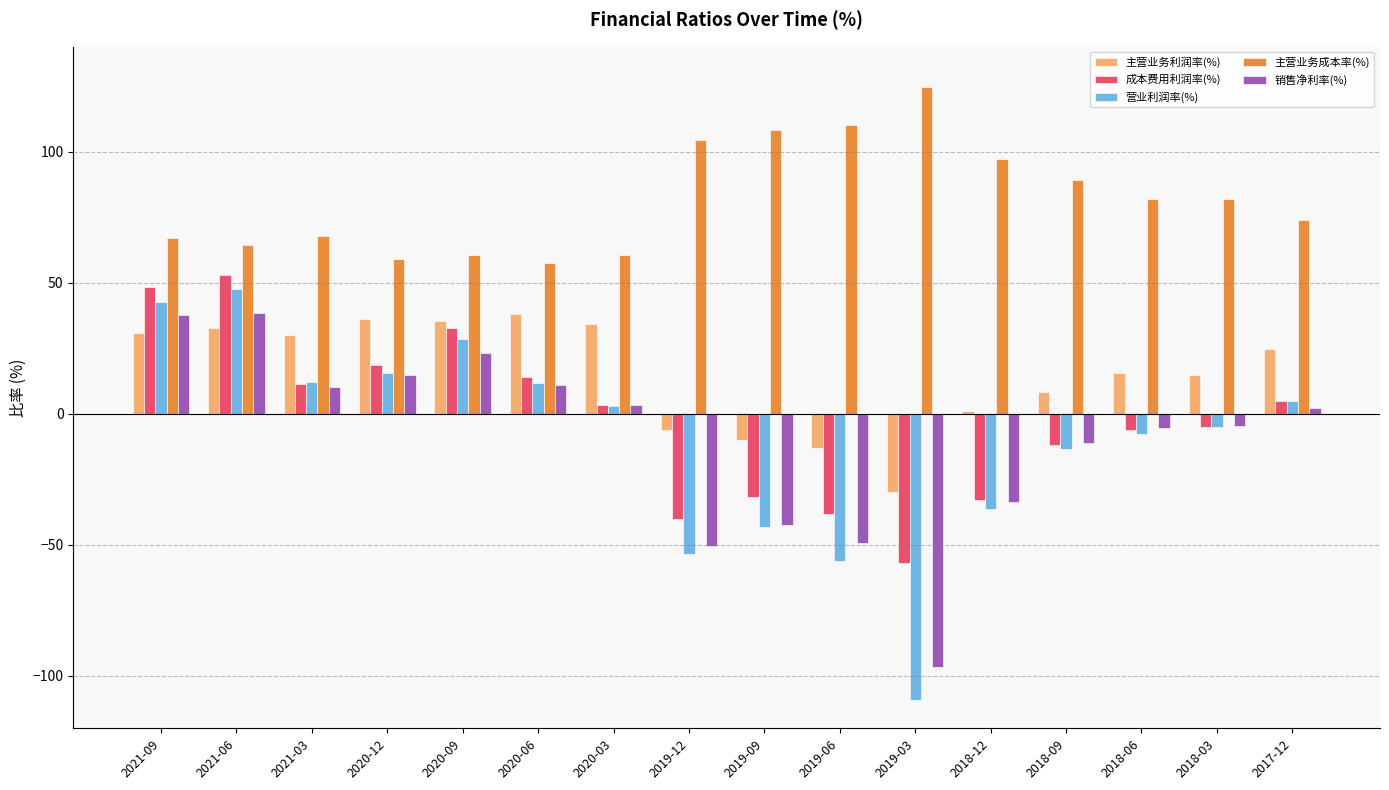

What is the total value across all series at 2019-12?

-46.4